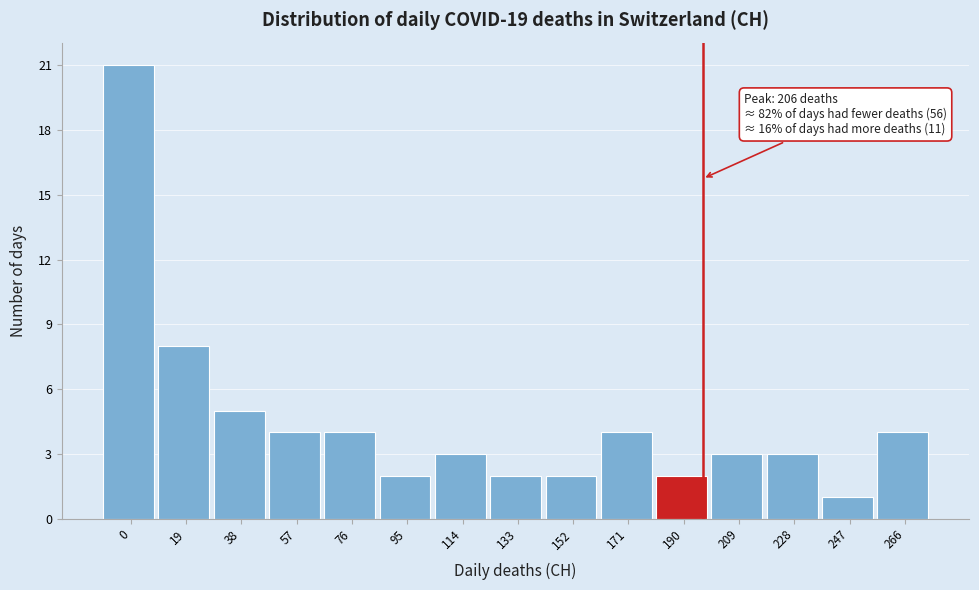

Reading left to right, what are all the values shown in this chart?

21	8	5	4	4	2	3	2	2	4	2	3	3	1	4